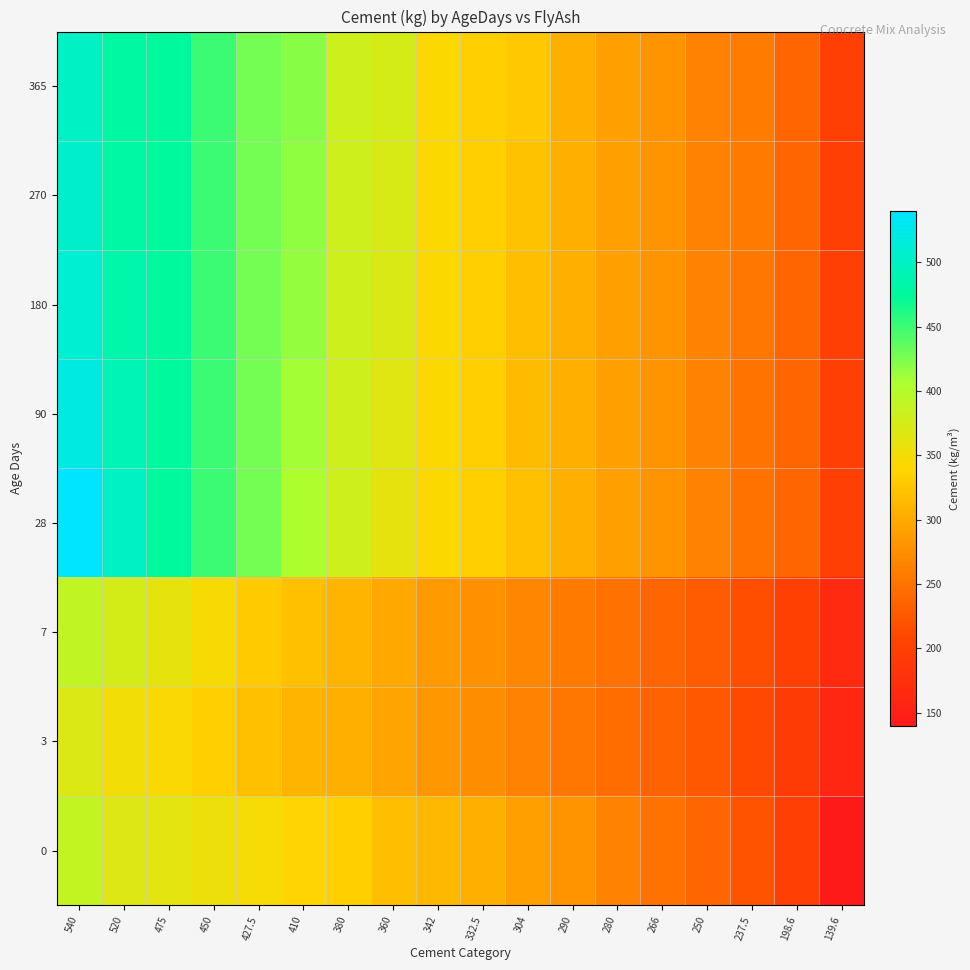

Which series has the largest total across all categories?

28